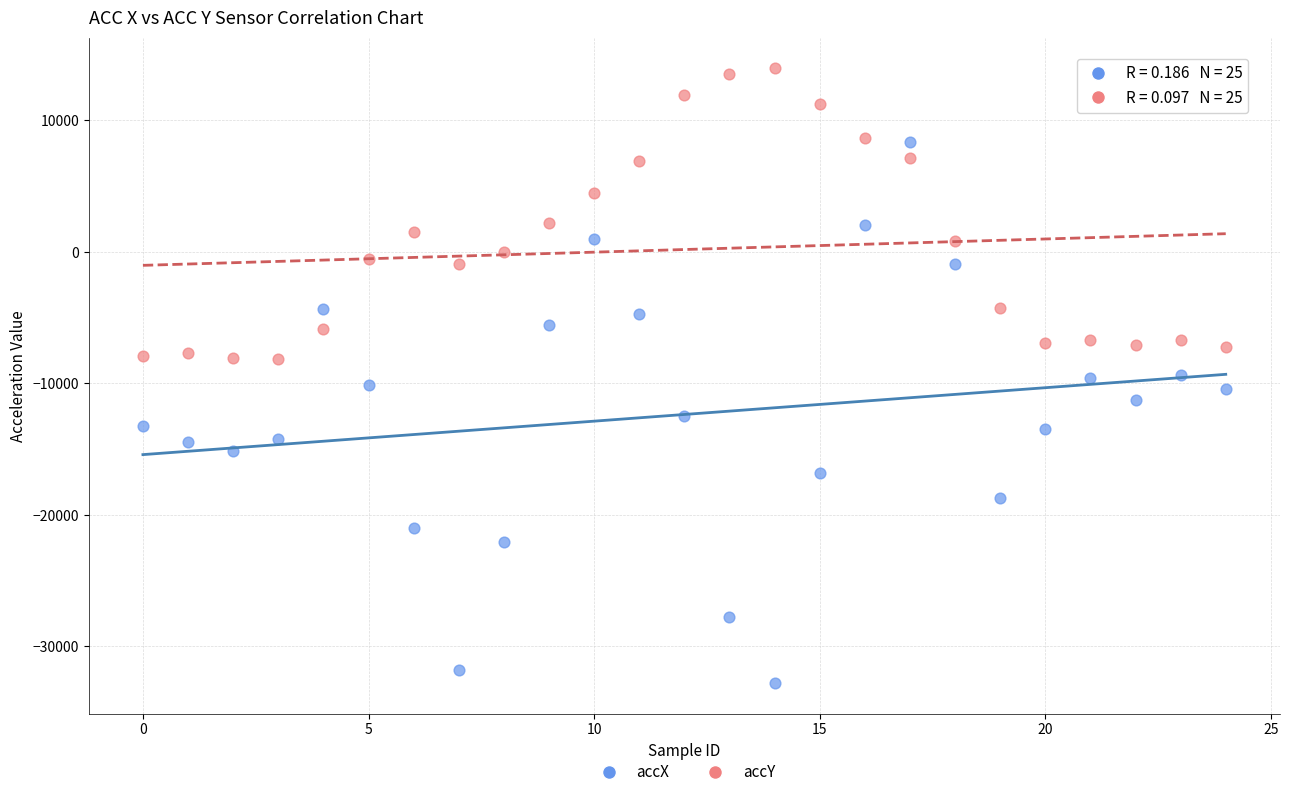

Which series reaches the maximum Y coordinate?

accY